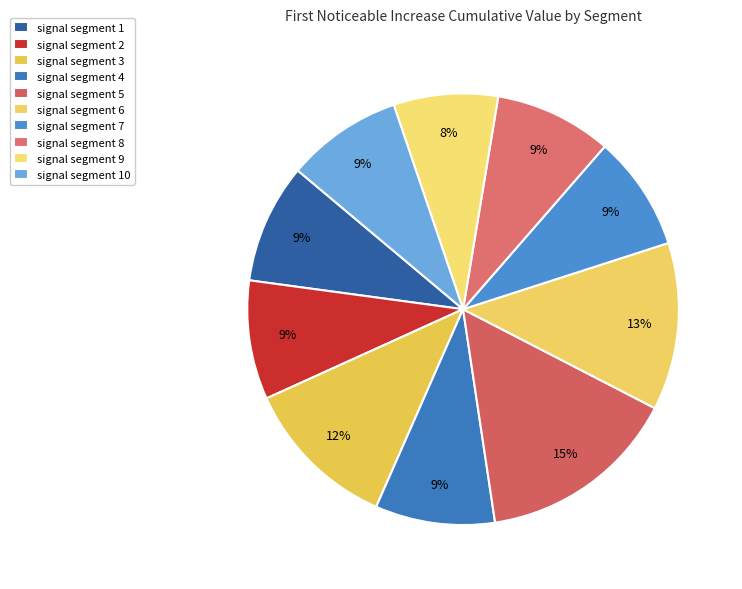

Is it true that signal segment 10 is 9% of the pie?

True